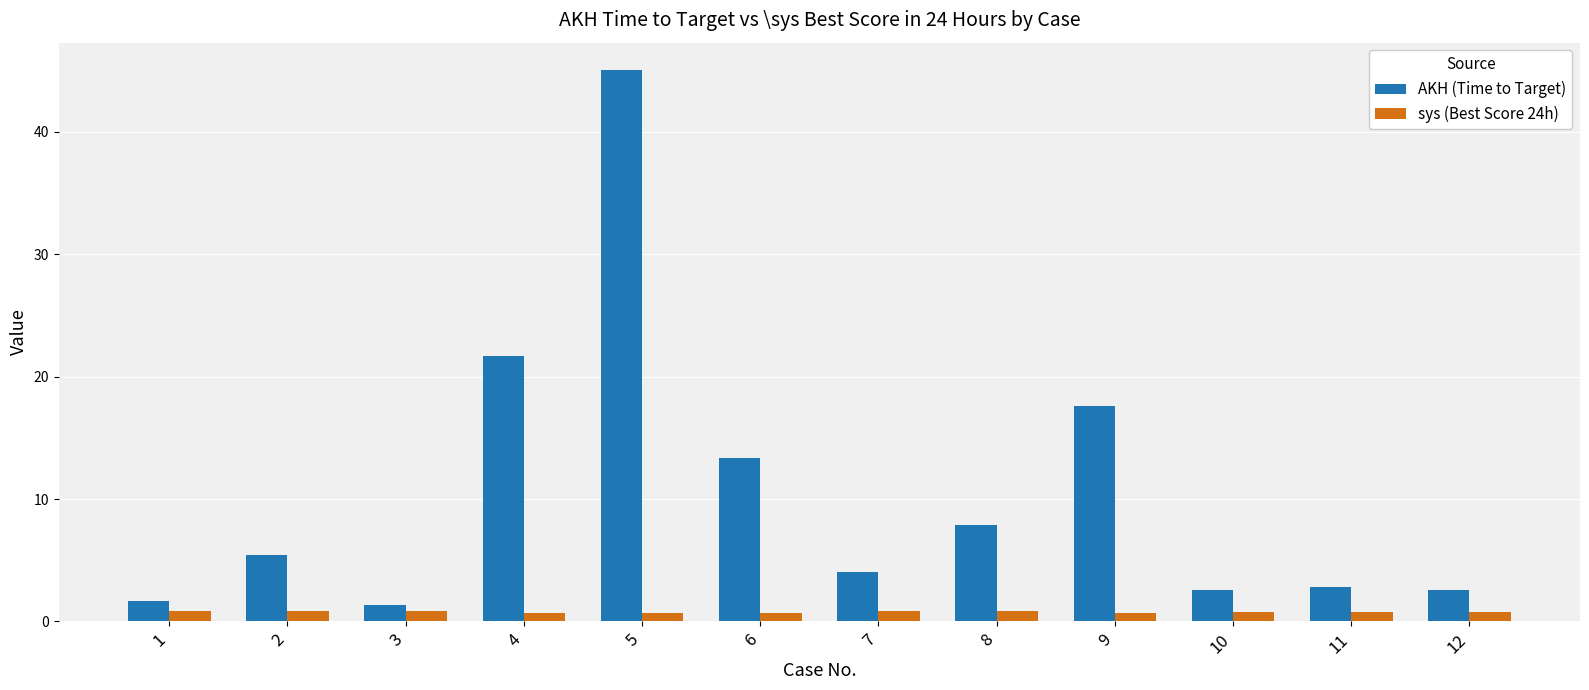

At which category is the sum across all series the highest?

5